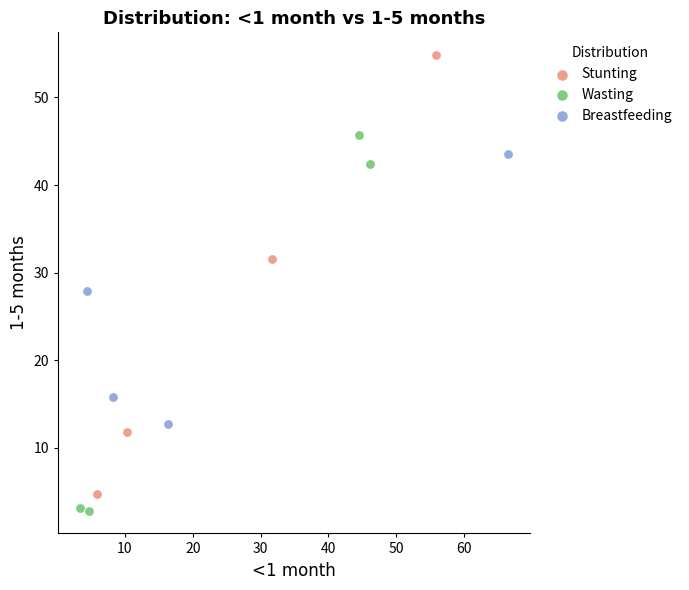

Which series contains the highest Y value?

Stunting